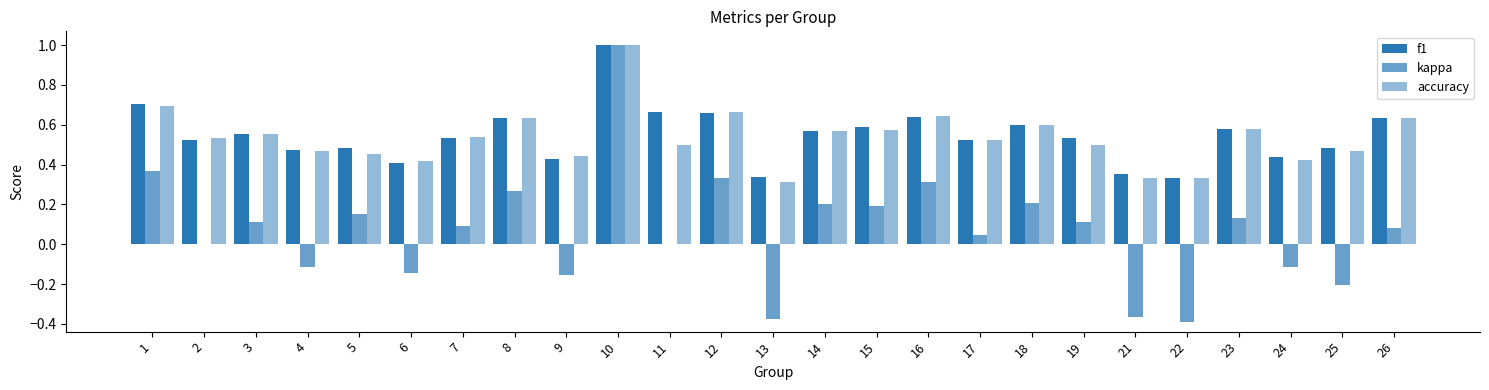

Count the number of categories in the chart.

25